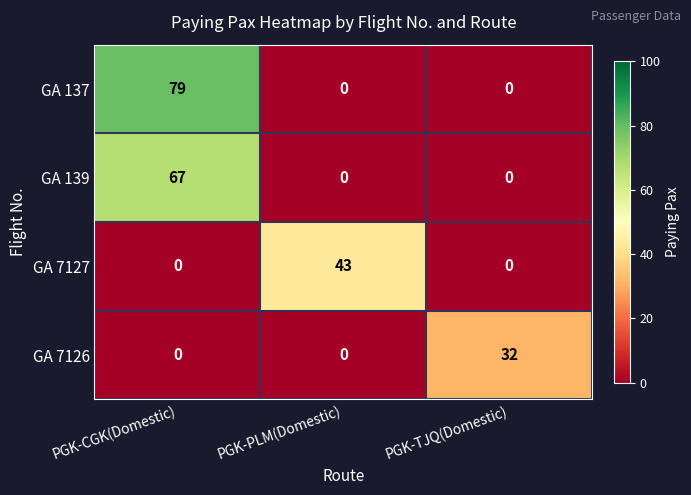

How many categories are shown in the chart?

3